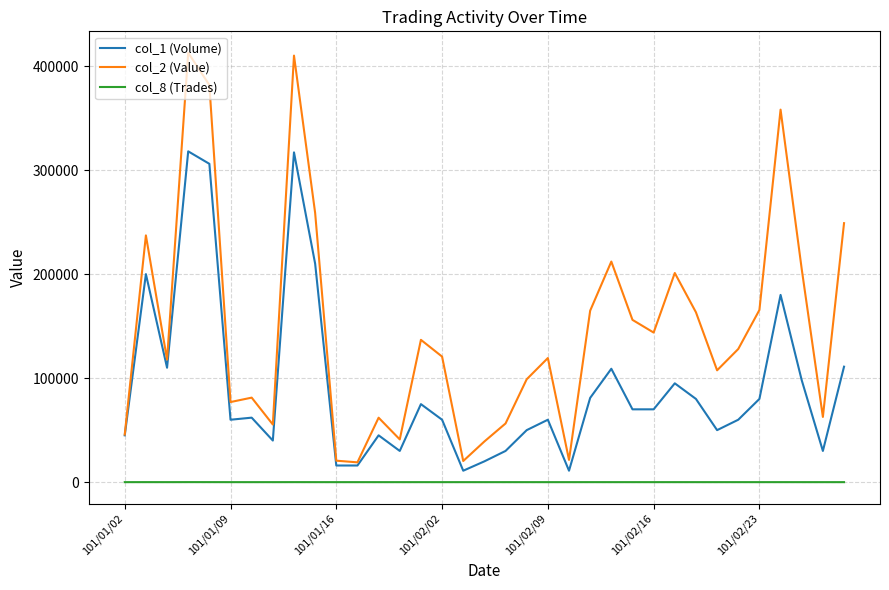

Which series has the largest range (max minus min)?

col_2 (Value)